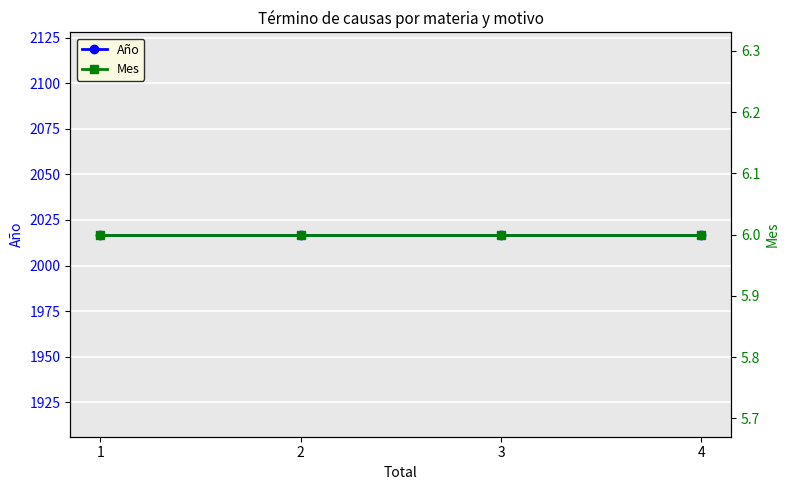

Read the Año value at 1.

2017